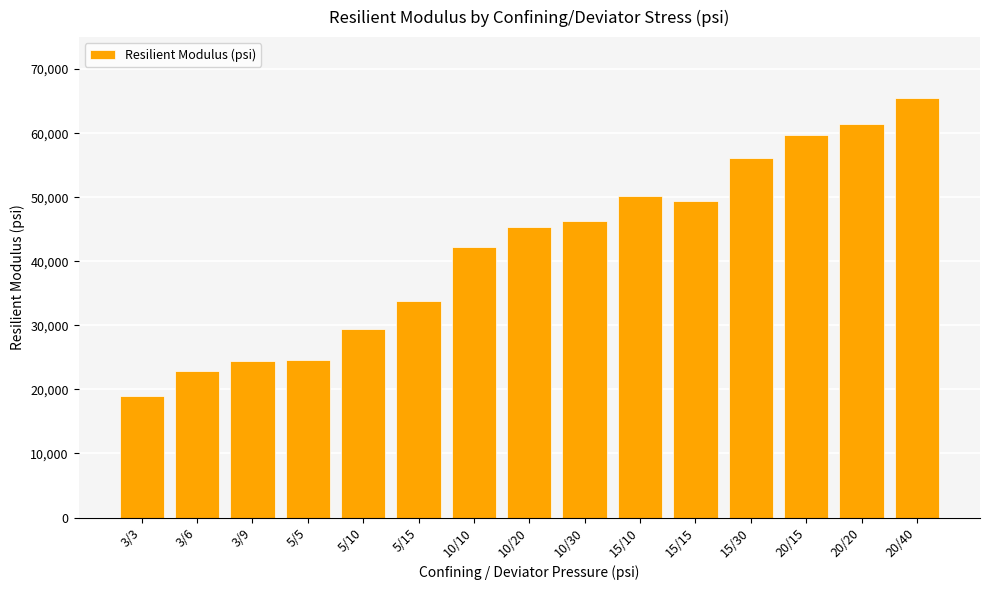

Count the number of categories in the chart.

15